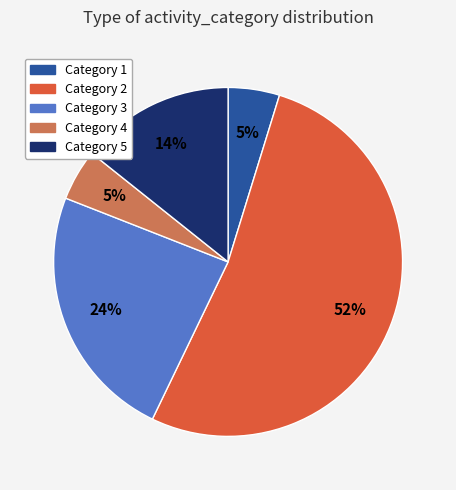

The Category 2 slice represents 52% of the pie. True or false?

True